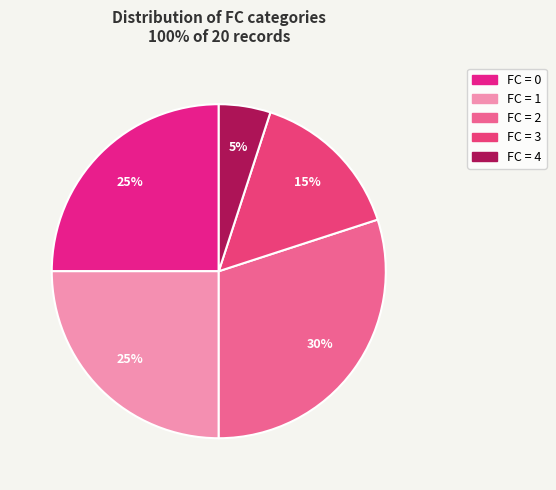

Which category has the smallest portion of the pie?

4